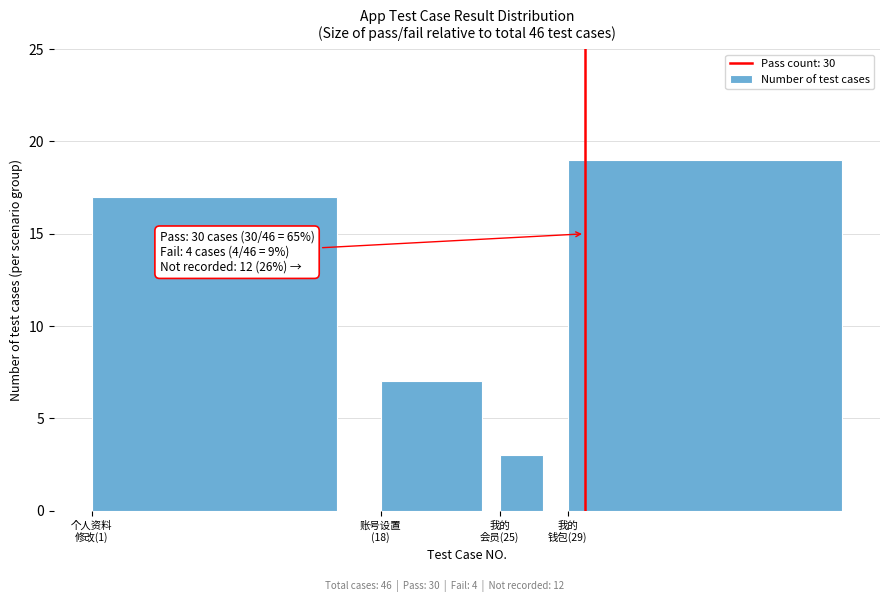

Reading left to right, transcribe all the data shown in this chart.

17	7	3	19